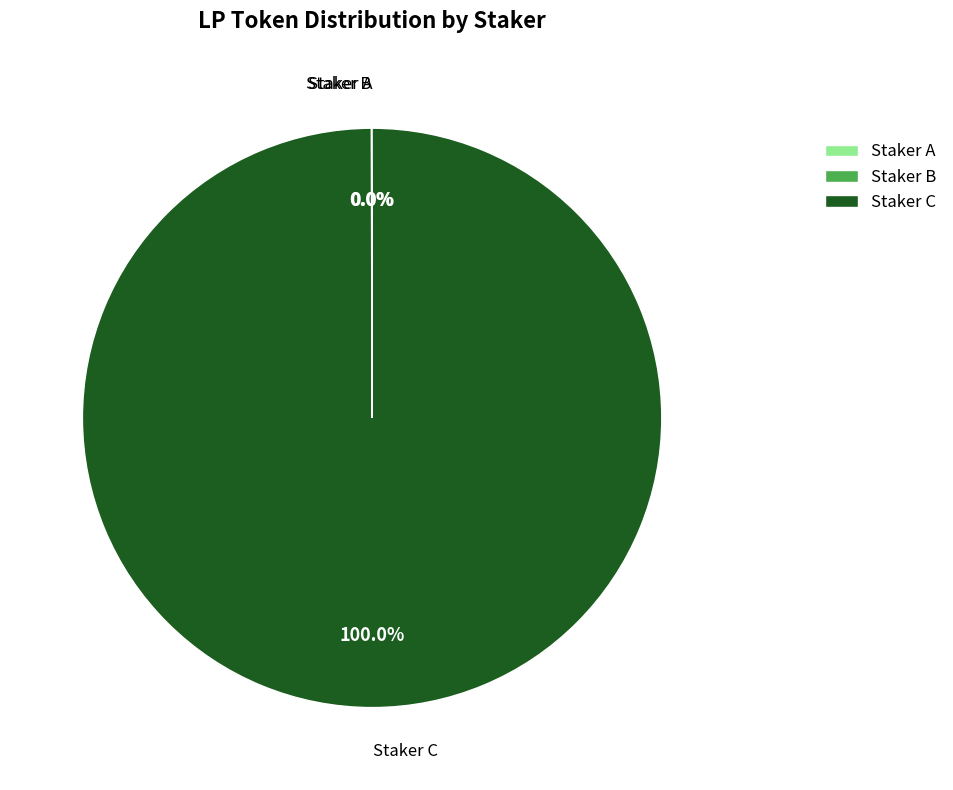

To the nearest percent, what is the average slice percentage?

33%